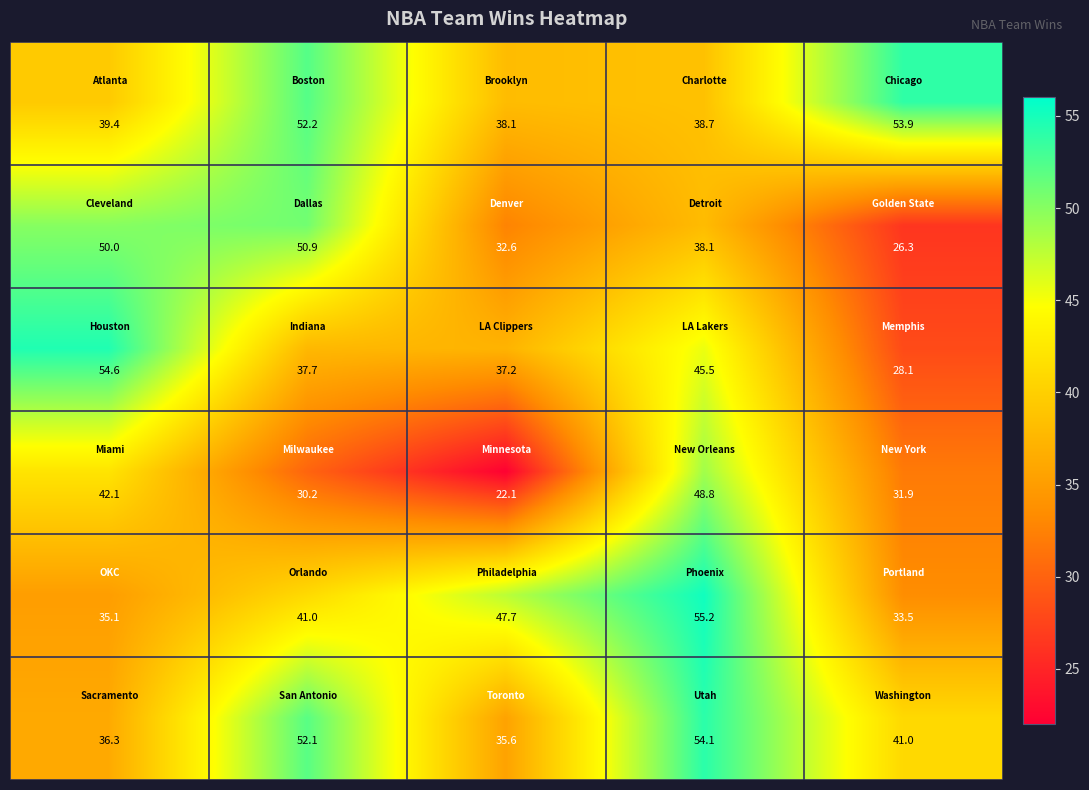

What is the maximum value shown in the chart?

55.2